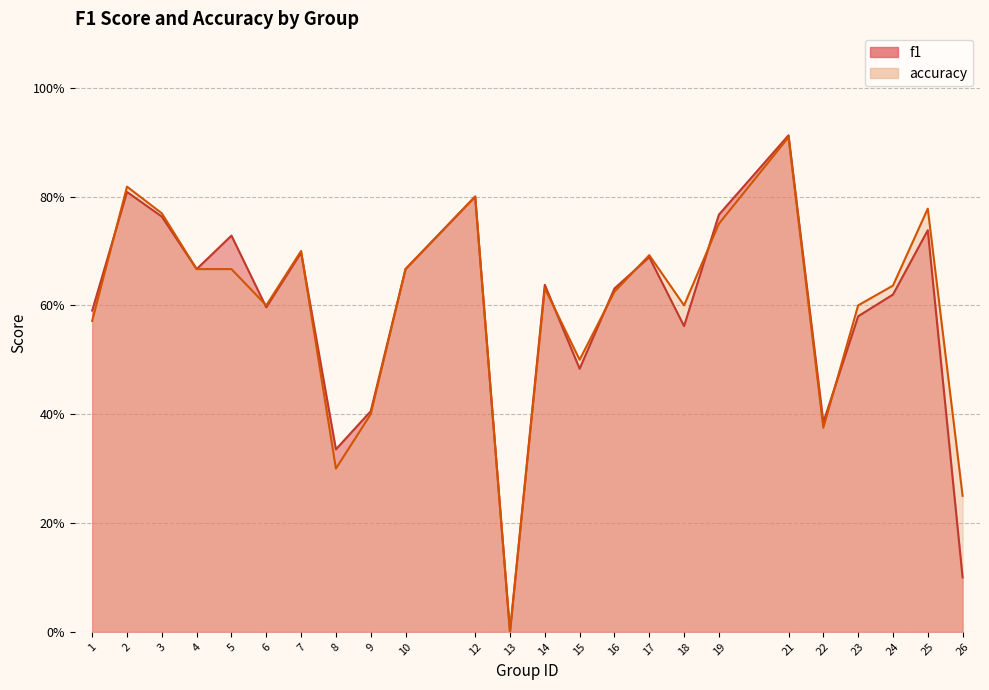

Does the chart have visible grid lines?

Yes